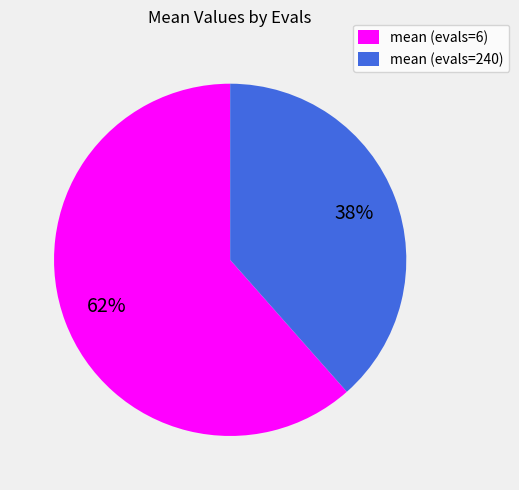

To the nearest percent, what portion does mean (evals=240) represent?

38%